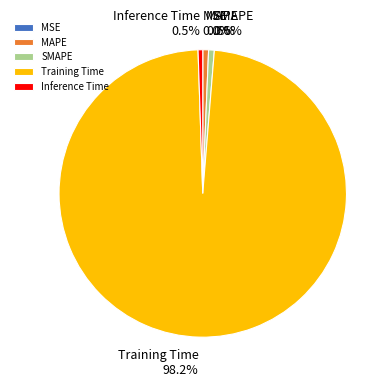

To the nearest percent, what portion does Training Time represent?

98%